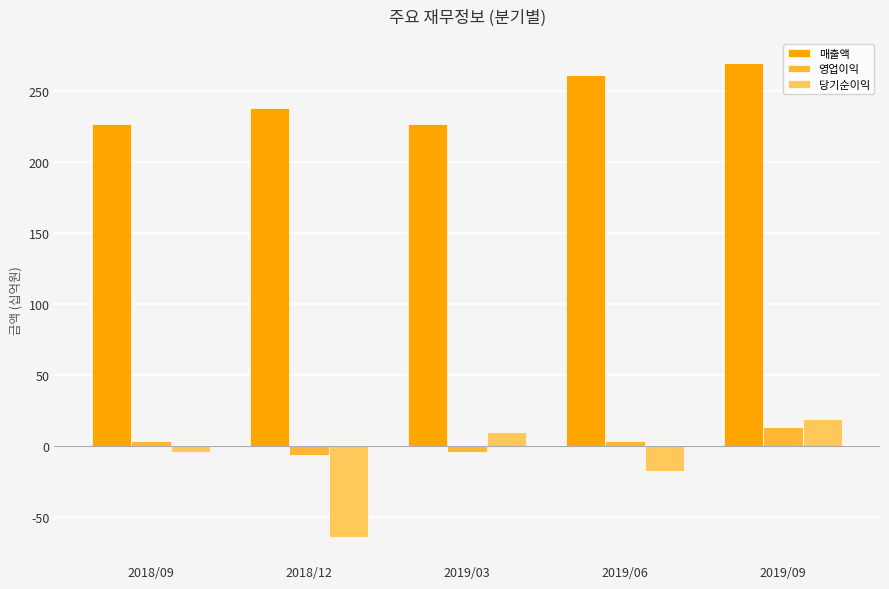

Is it true that 매출액 equals 261 at 2019/06?

True